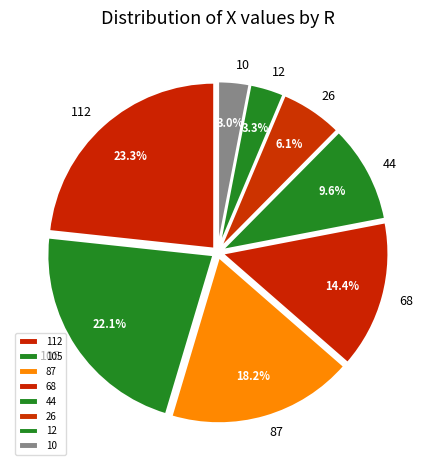

Is it true that 68 is 27% of the pie?

False